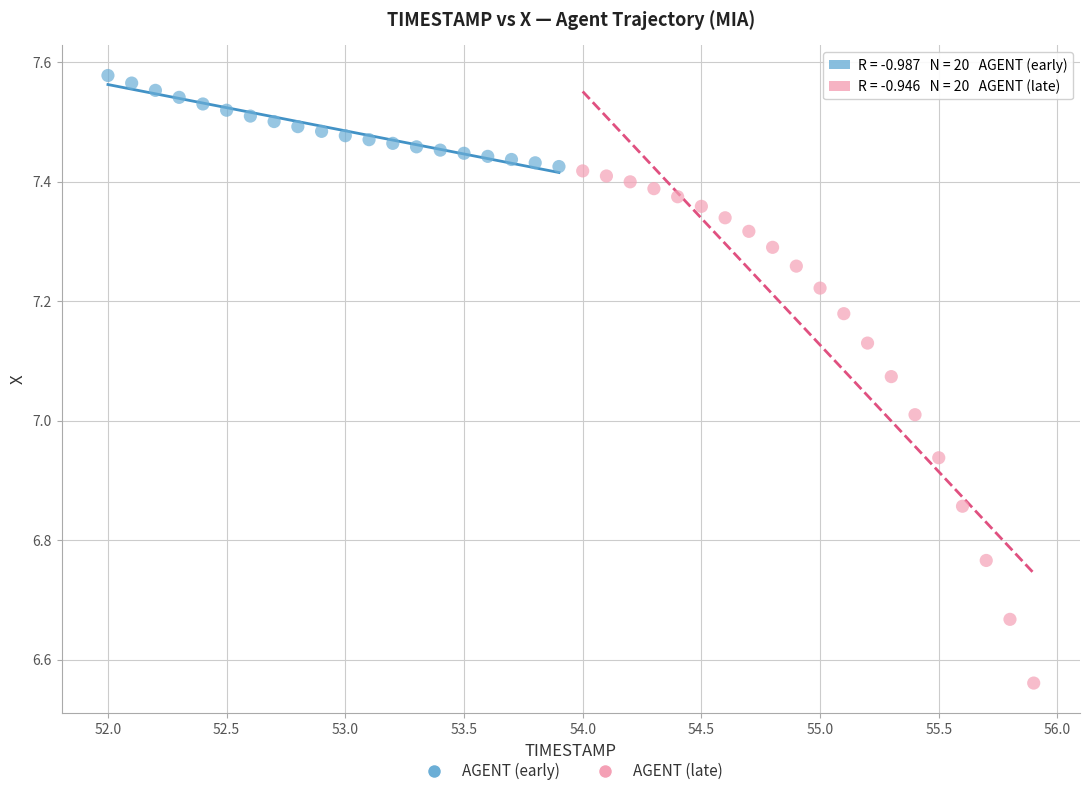

Which series has the widest spread of Y values?

AGENT (late)